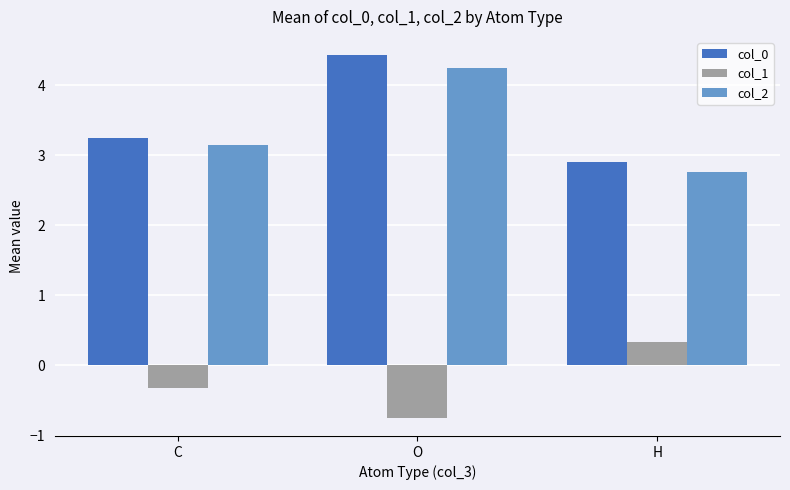

The col_2 series shows 4.2 at O. True or false?

True